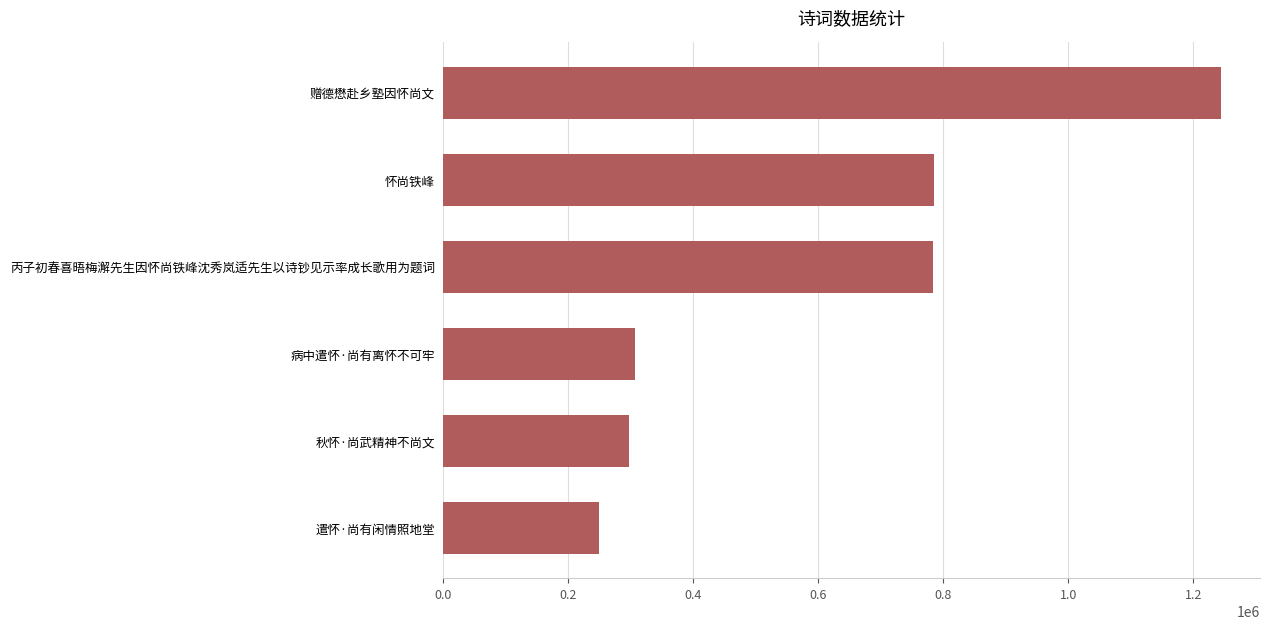

Read the value at 秋怀·尚武精神不尚文.

296979